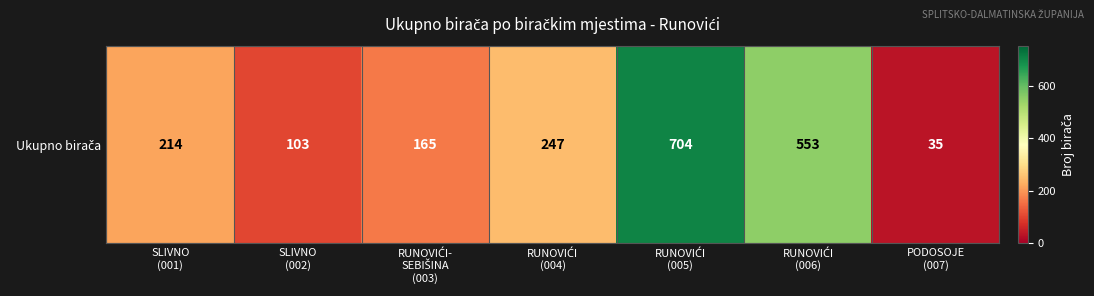

Rank the categories by value from lowest to highest.

PODOSOJE
(007), SLIVNO
(002), RUNOVIĆI-
SEBIŠINA
(003), SLIVNO
(001), RUNOVIĆI
(004), RUNOVIĆI
(006), RUNOVIĆI
(005)